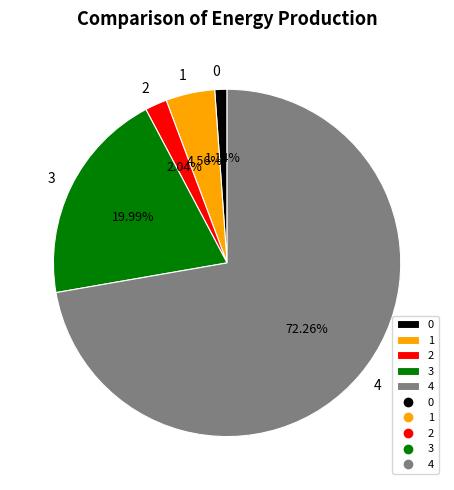

To the nearest percent, what percentage of the pie is 3?

20%